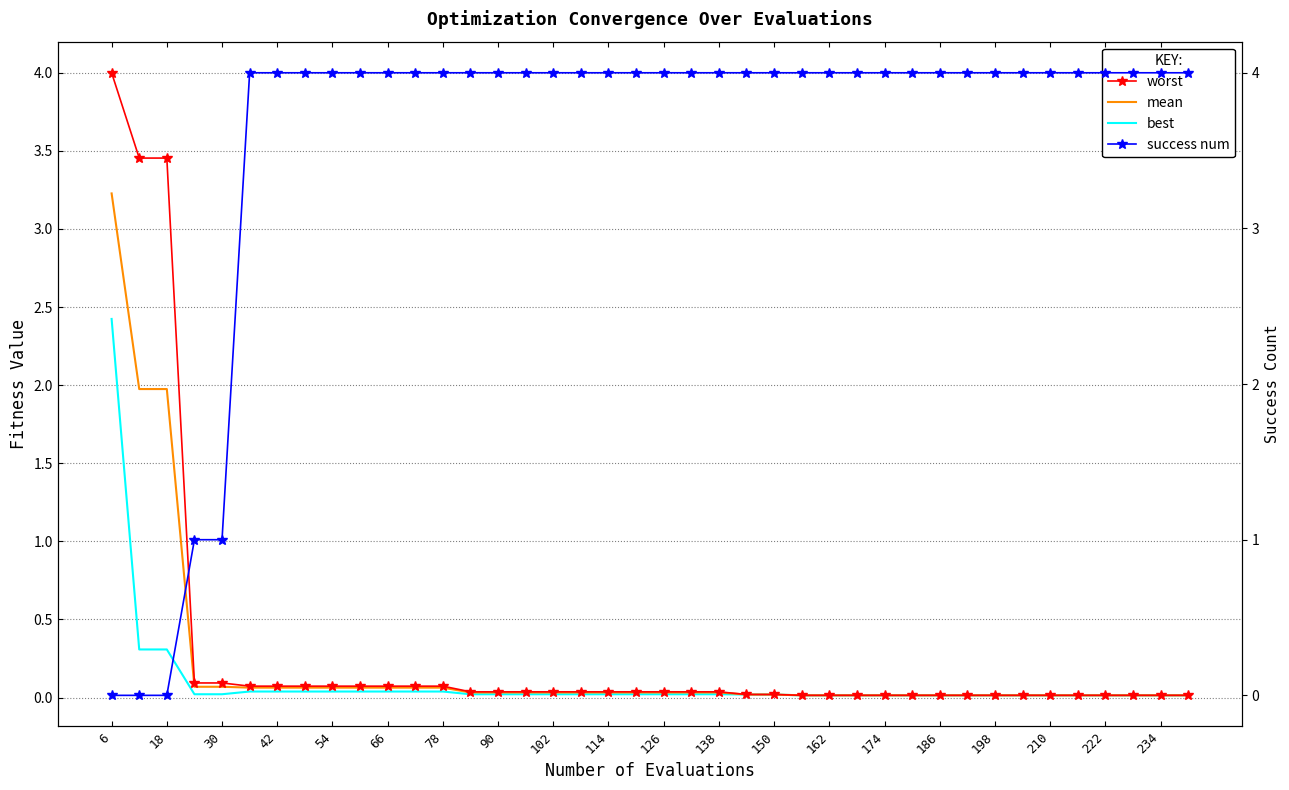

True or false: worst and best cross at least once.

False